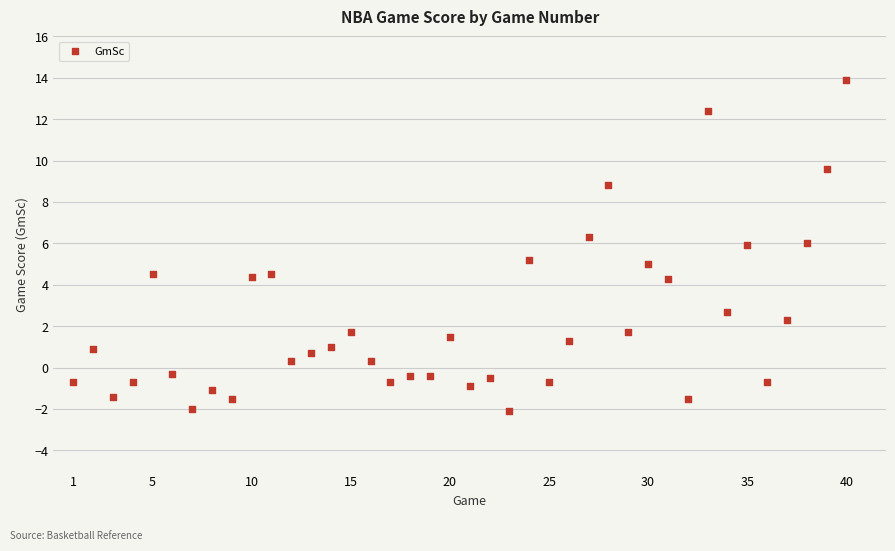

What is the range of Y values (max minus min)?

16.0